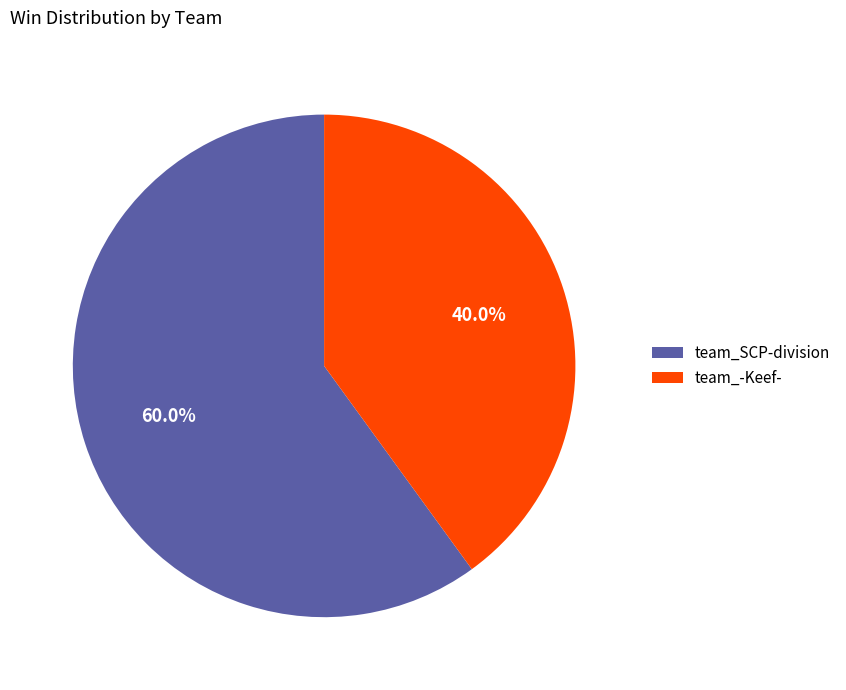

How many slices are in this pie chart?

2